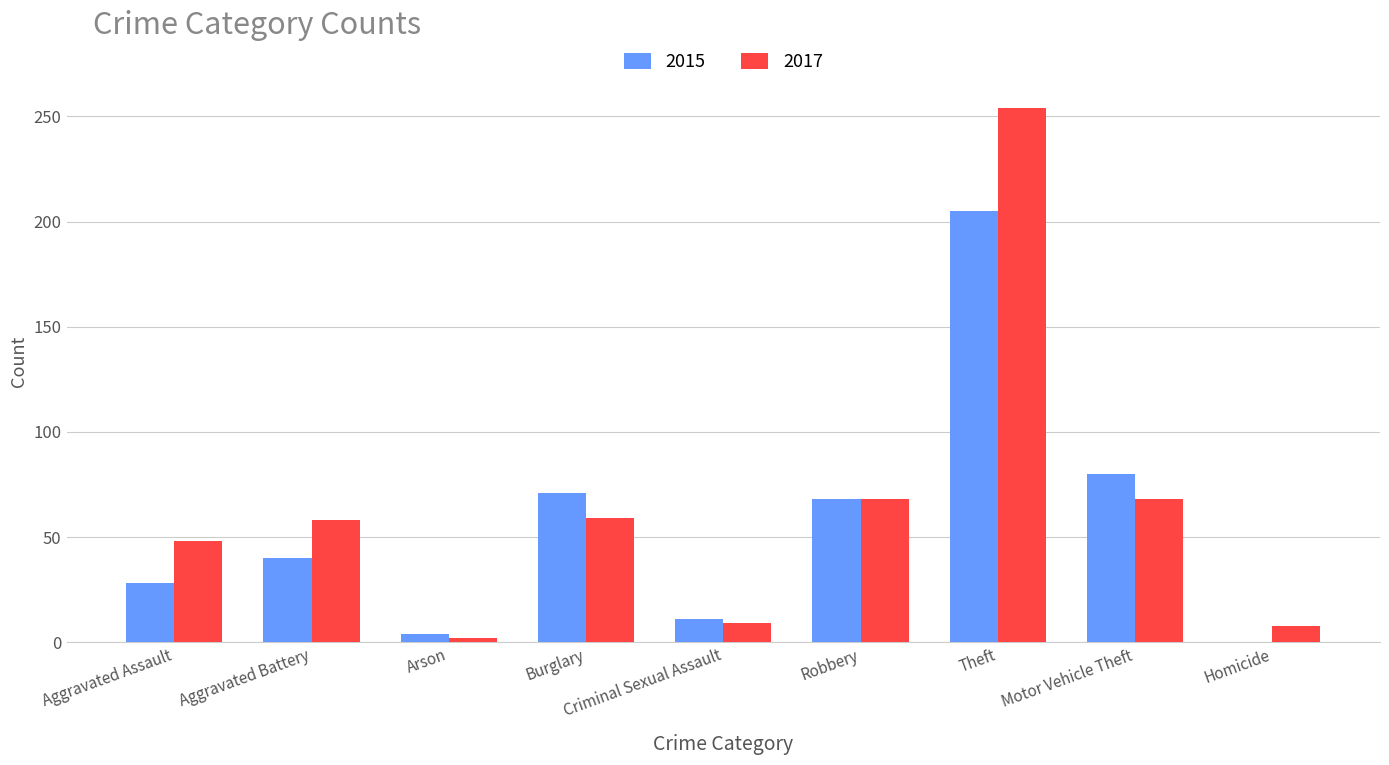

Between Motor Vehicle Theft and Homicide, which series saw the biggest shift?

2015